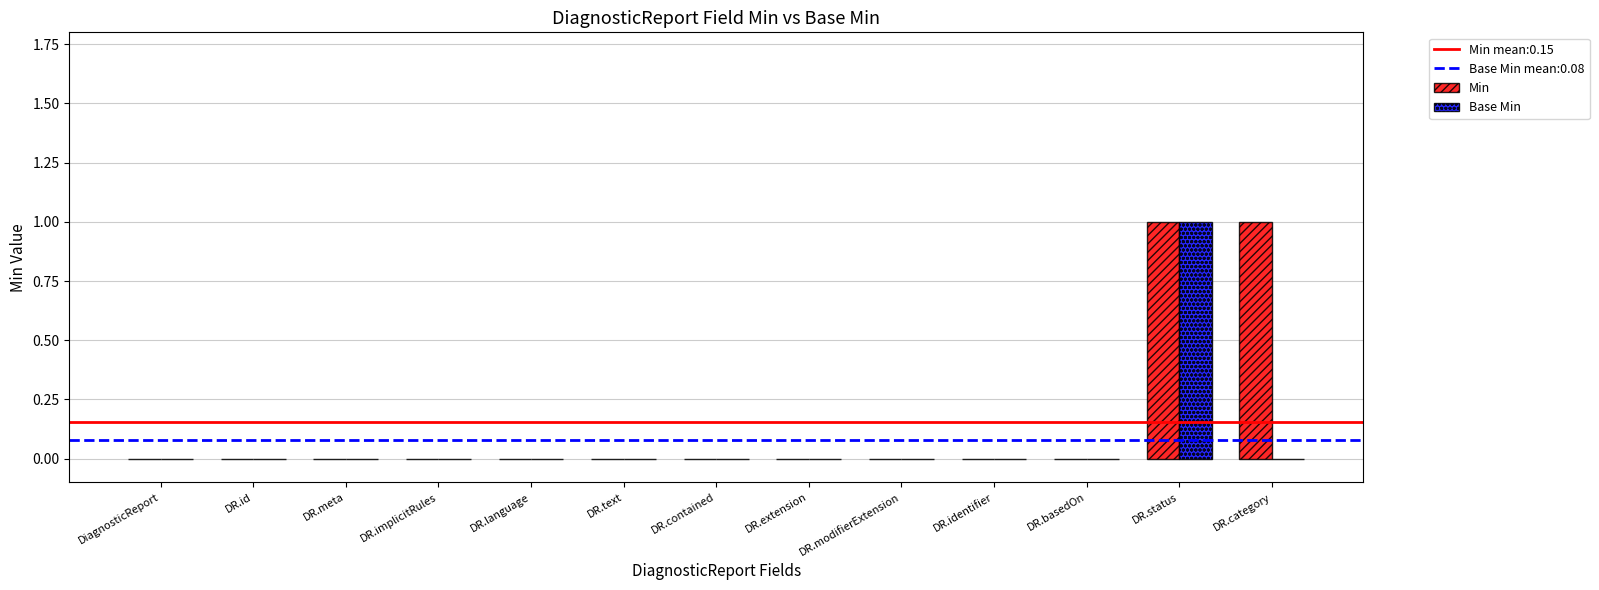

What is the highest value of the Base Min series?

1